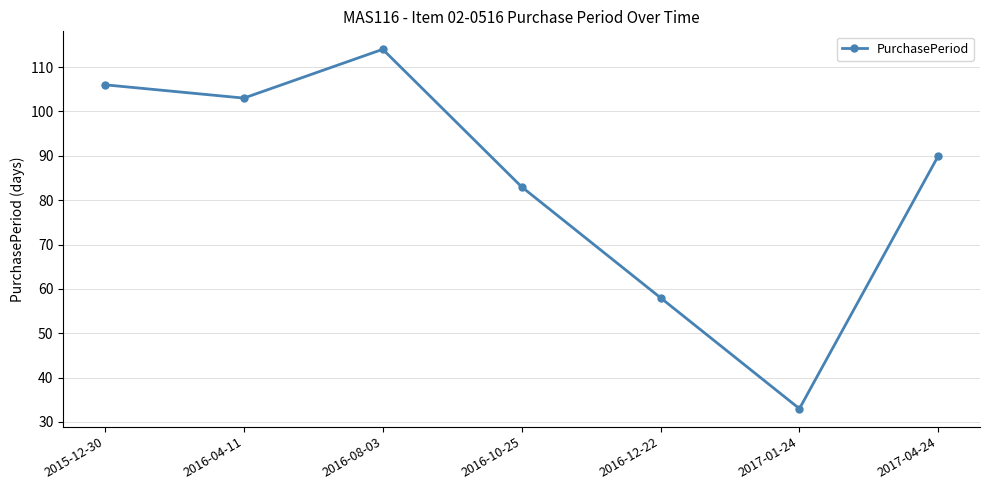

Which category has the highest value across all series?

2016-08-03